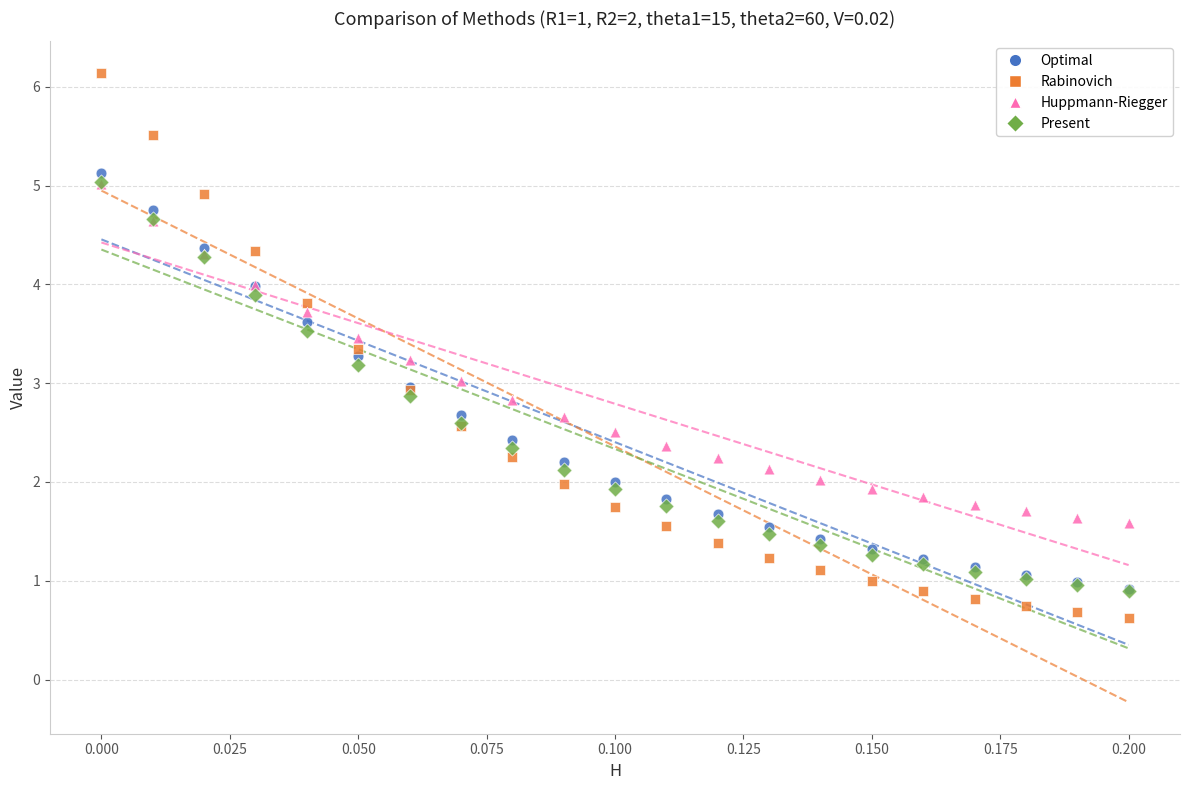

What are all the series names shown in the legend?

Optimal, Rabinovich, Huppmann-Riegger, Present